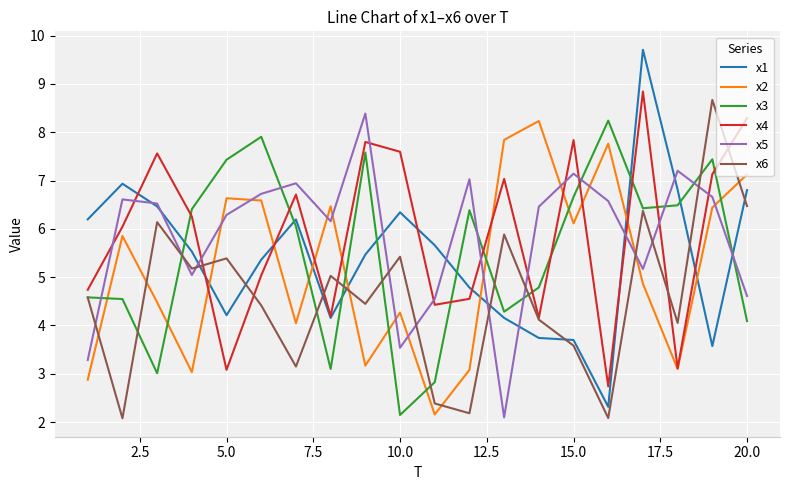

True or false: x4 and x5 intersect in this chart.

True